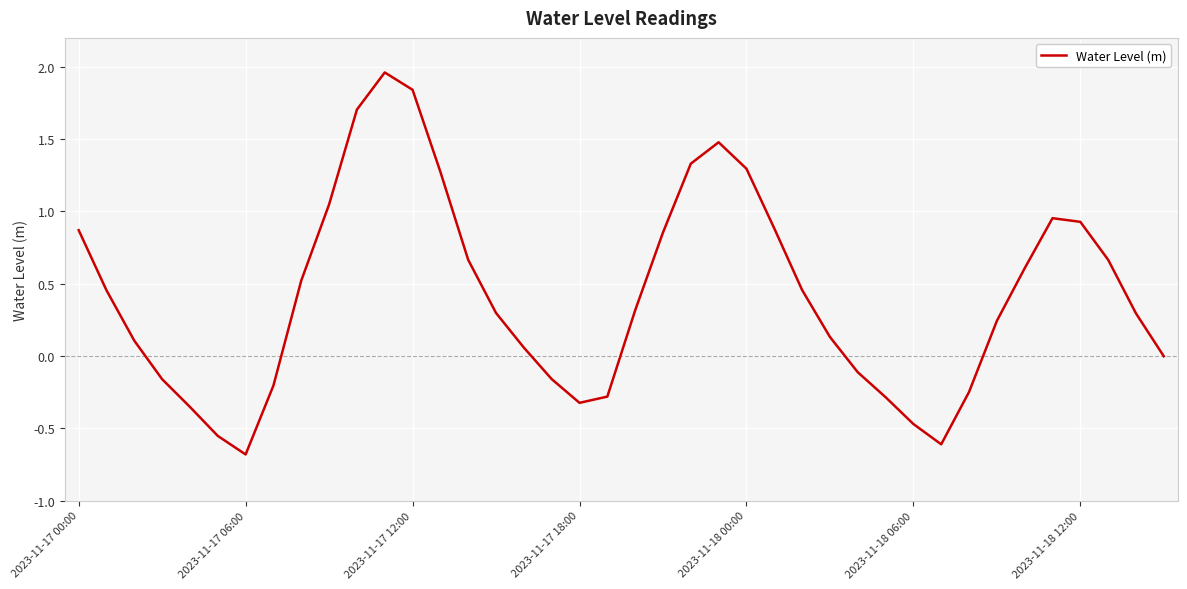

What is the difference between the maximum and minimum values?

2.6